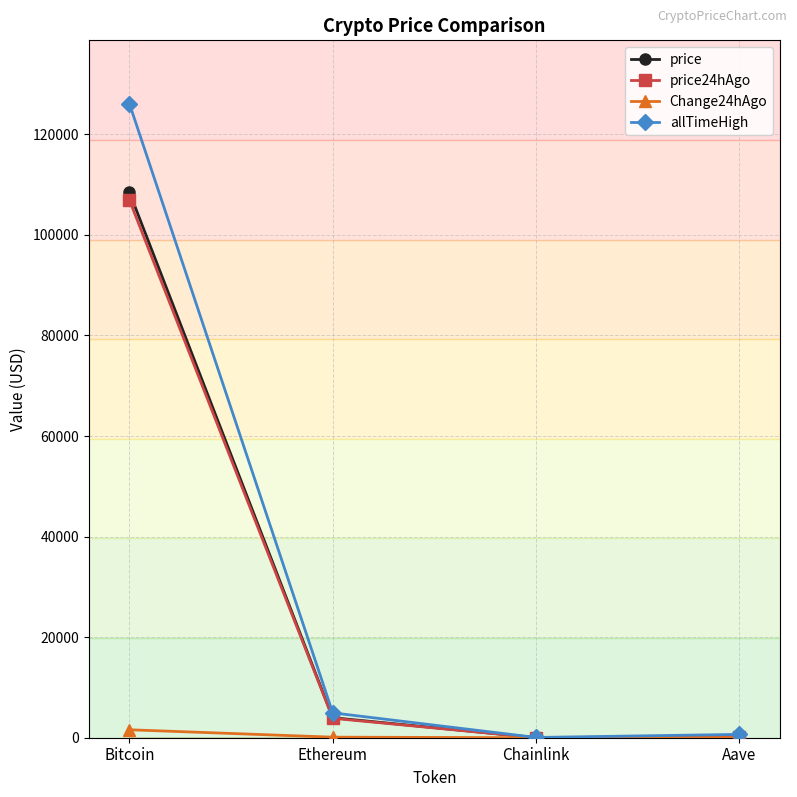

How many data points in allTimeHigh are less than 4946?

2